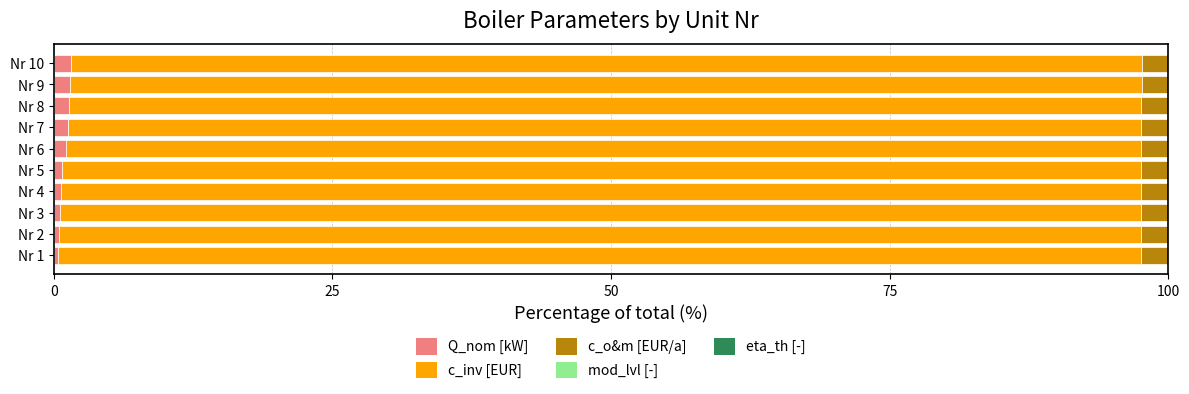

Is it true that Q_nom [kW] equals 1.3 at Nr 7?

True